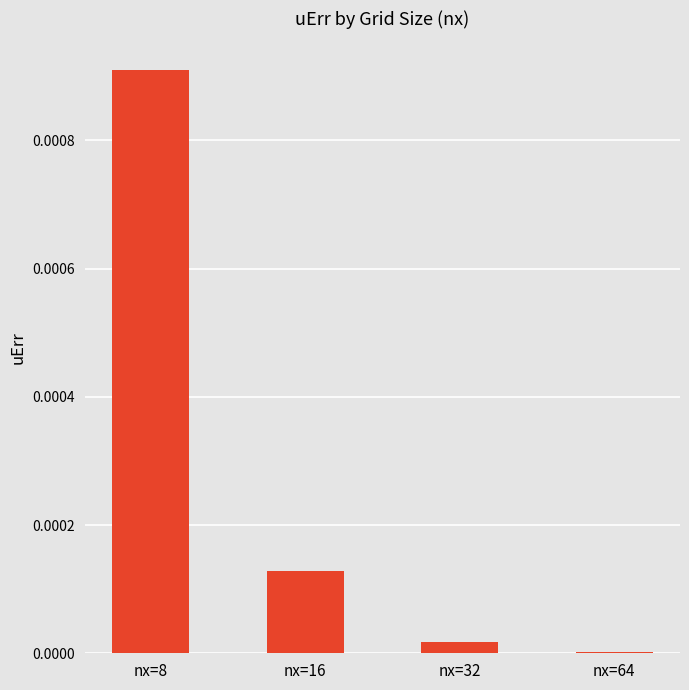

True or false: the data shows 0.0 at nx=64.

True